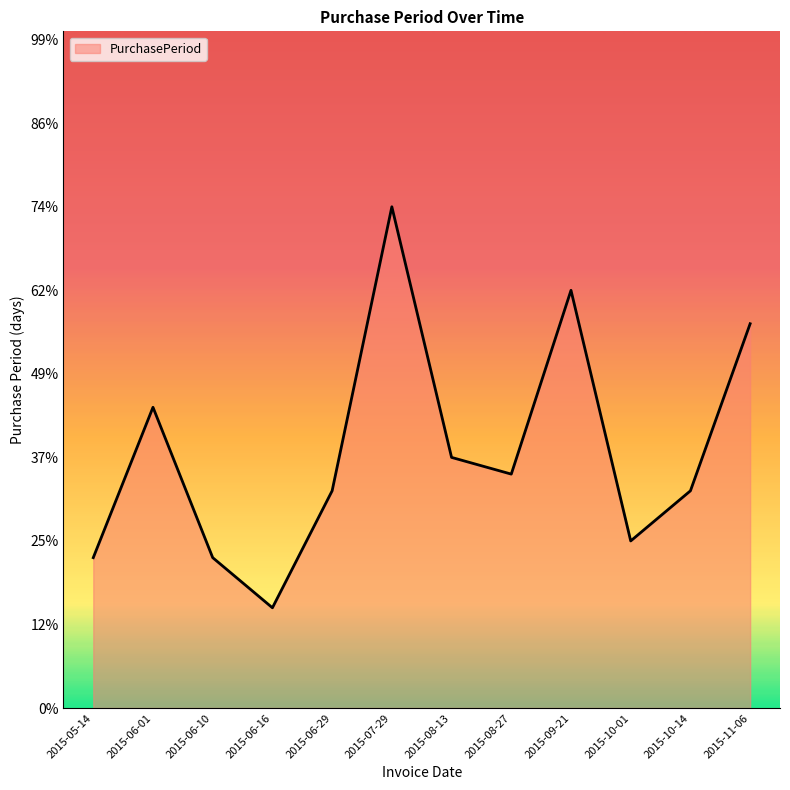

Reading left to right, transcribe all the data shown in this chart.

9	18	9	6	13	30	15	14	25	10	13	23